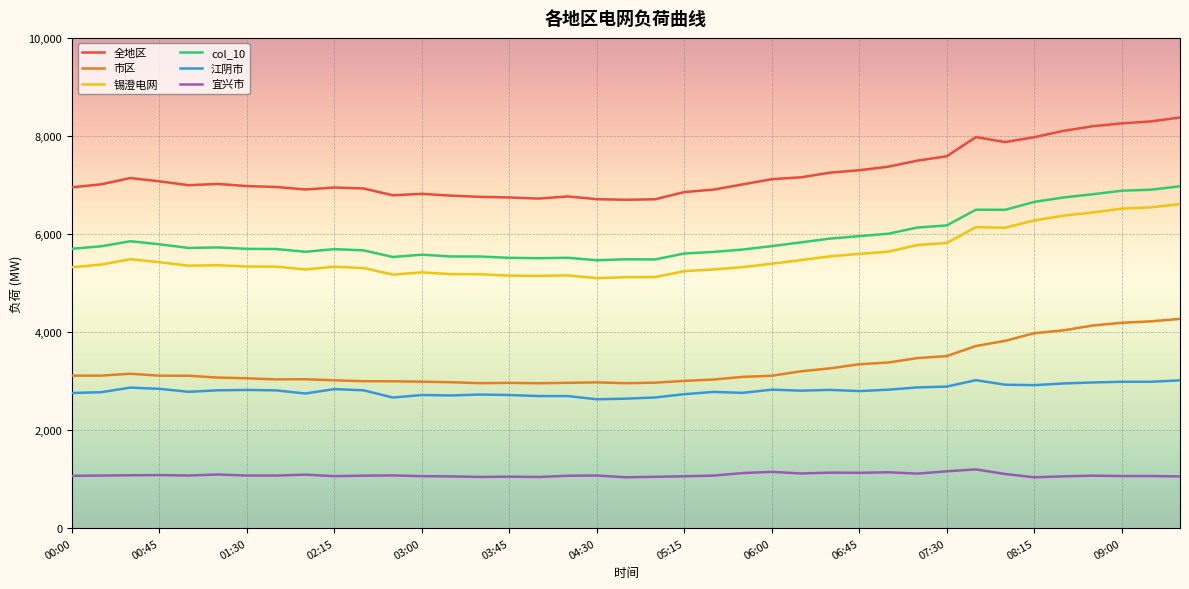

What is the greatest value displayed?

8376